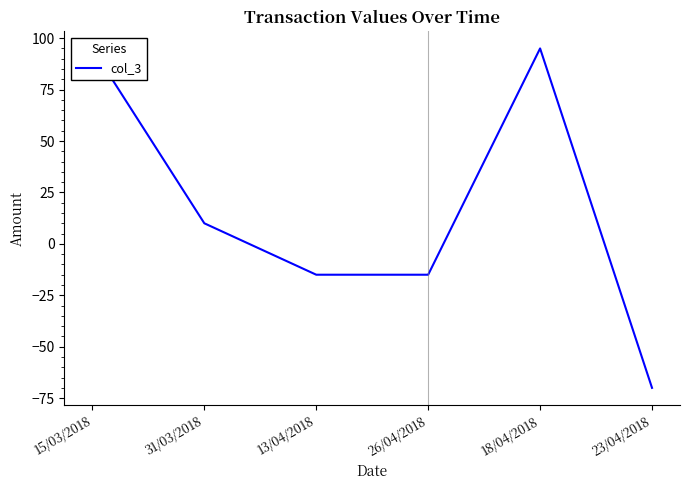

What is the label of the 2nd point from the left?

31/03/2018